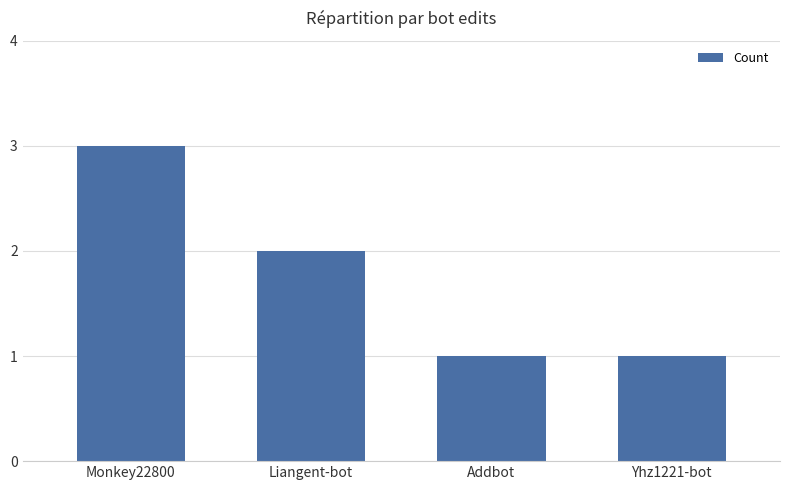

What position from the left is Addbot?

3